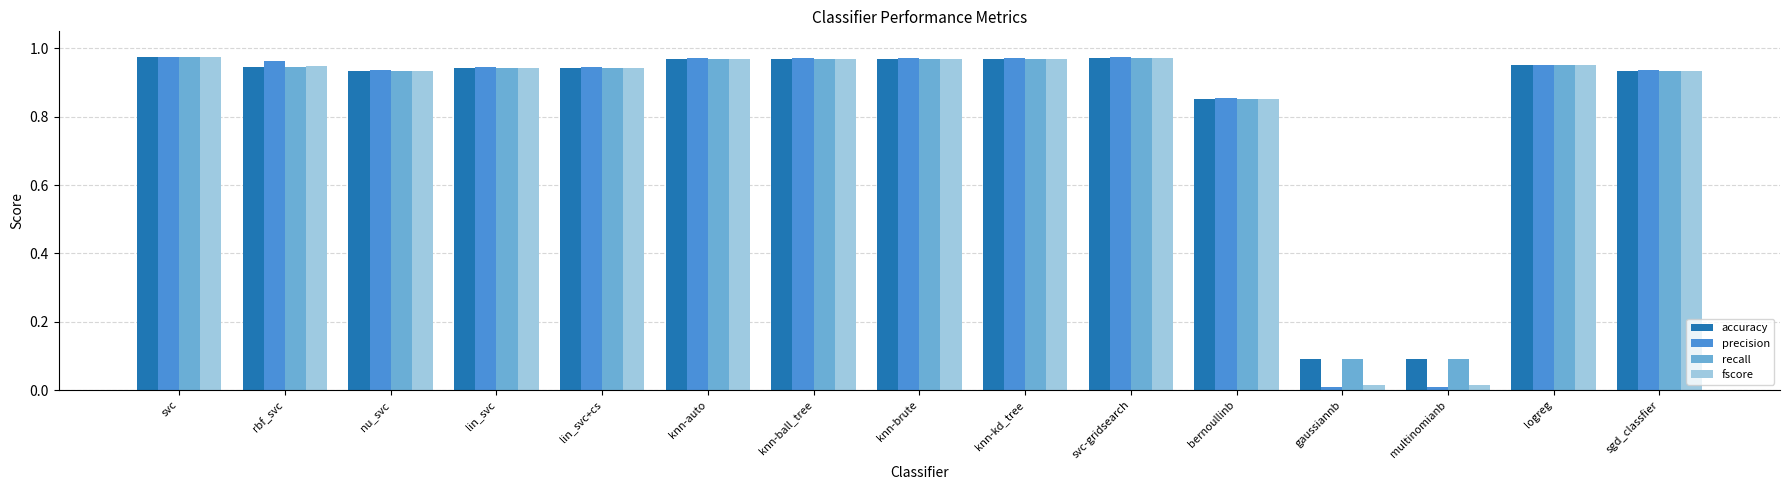

Is the value of fscore at logreg greater than the value of precision at svc?

No